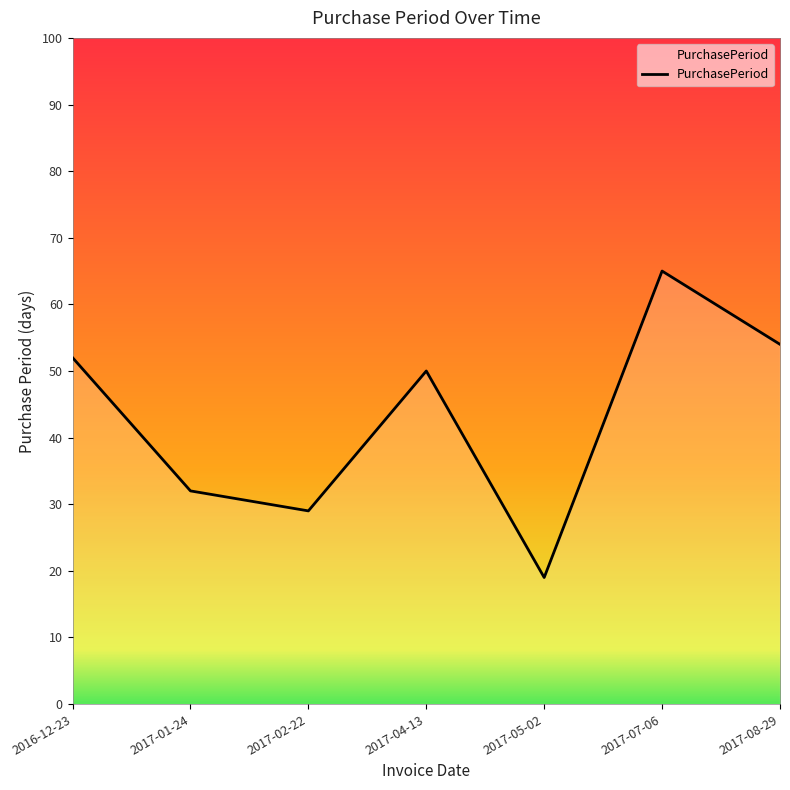

The value at 2017-05-02 is 28. True or false?

False